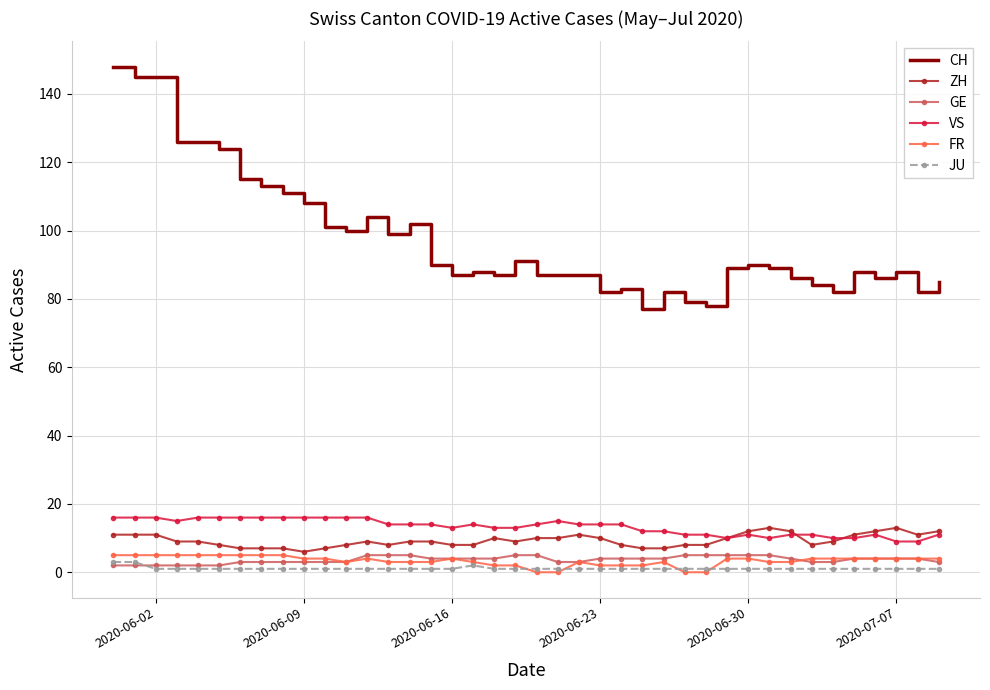

At how many categories does at least one series exceed 26?

40